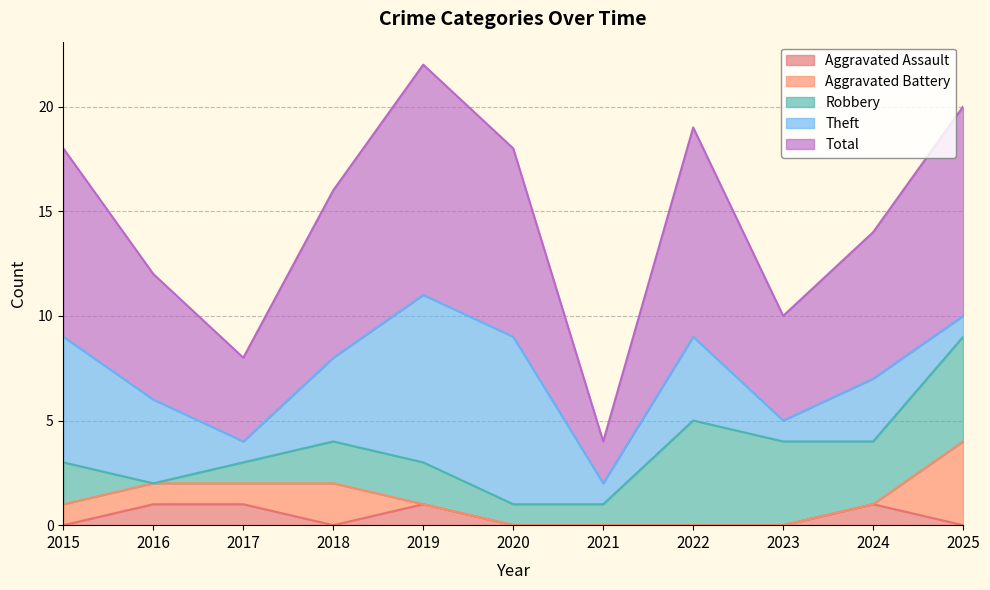

At which label is Aggravated Assault closest to 0?

2015